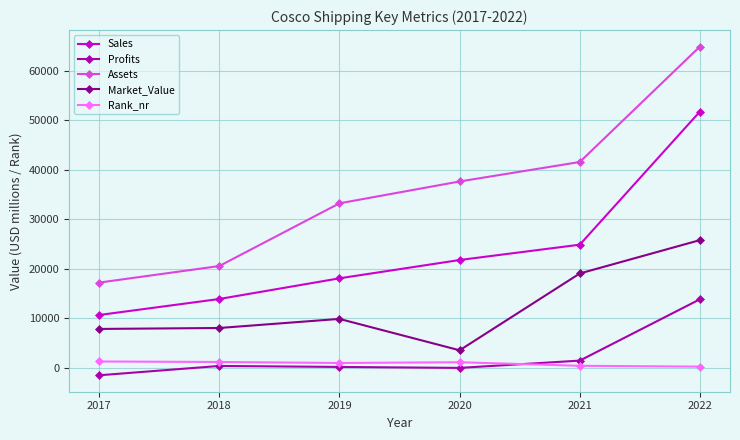

True or false: Assets and Rank_nr intersect in this chart.

False